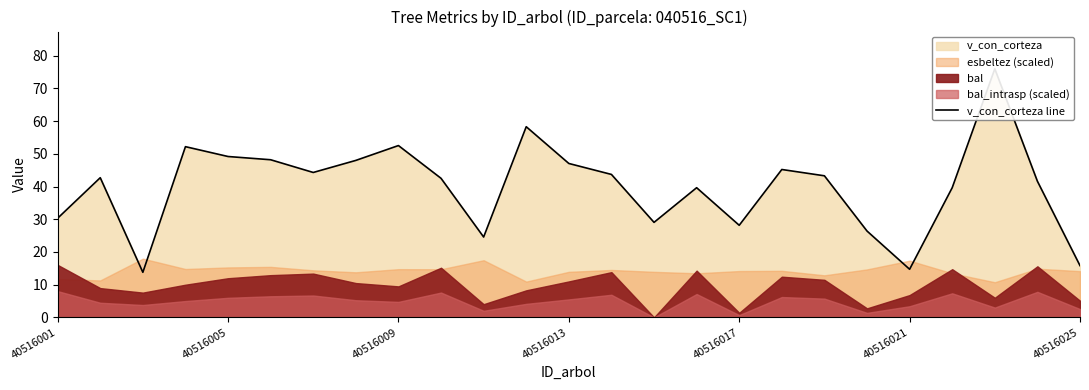

True or false: the data has more than 2 interior local peaks.

True